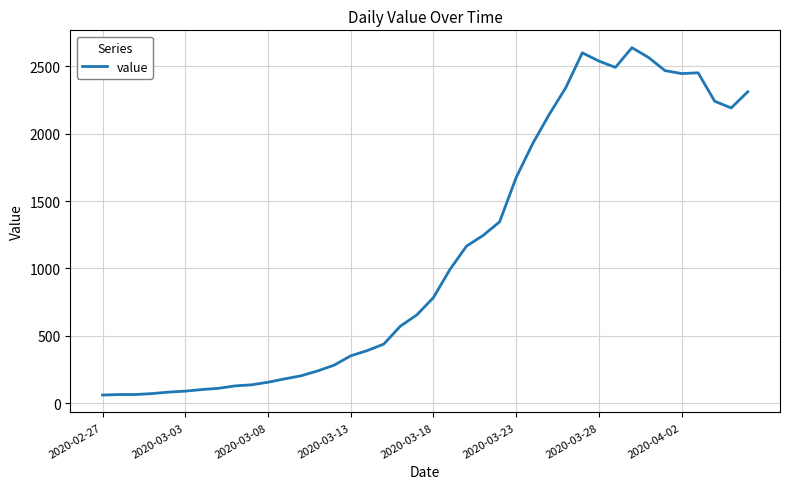

What is the difference between the maximum and minimum values?

2577